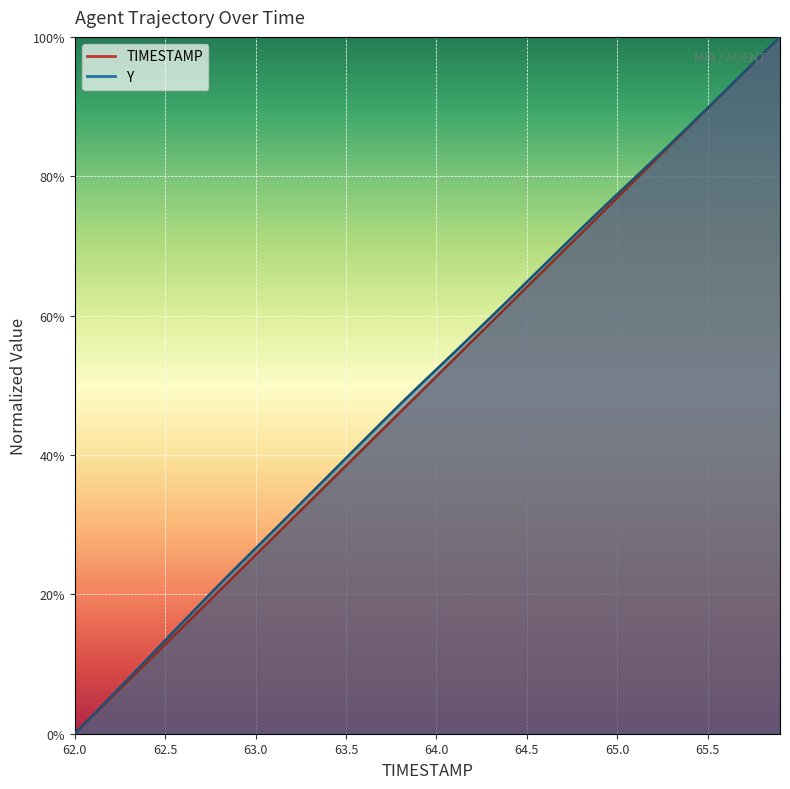

Reading right to left, what are all the values shown in this chart?

TIMESTAMP: 1.0	1.0	0.9	0.9	0.9	0.9	0.8	0.8	0.8	0.8	0.7	0.7	0.7	0.7	0.6	0.6	0.6	0.6	0.5	0.5	0.5	0.5	0.4	0.4	0.4	0.4	0.3	0.3	0.3	0.3	0.2	0.2	0.2	0.2	0.1	0.1	0.1	0.1	0.0	0.0
Y: 1.0	1.0	0.9	0.9	0.9	0.9	0.8	0.8	0.8	0.8	0.7	0.7	0.7	0.7	0.6	0.6	0.6	0.6	0.5	0.5	0.5	0.5	0.4	0.4	0.4	0.4	0.3	0.3	0.3	0.3	0.2	0.2	0.2	0.2	0.1	0.1	0.1	0.1	0.0	0.0